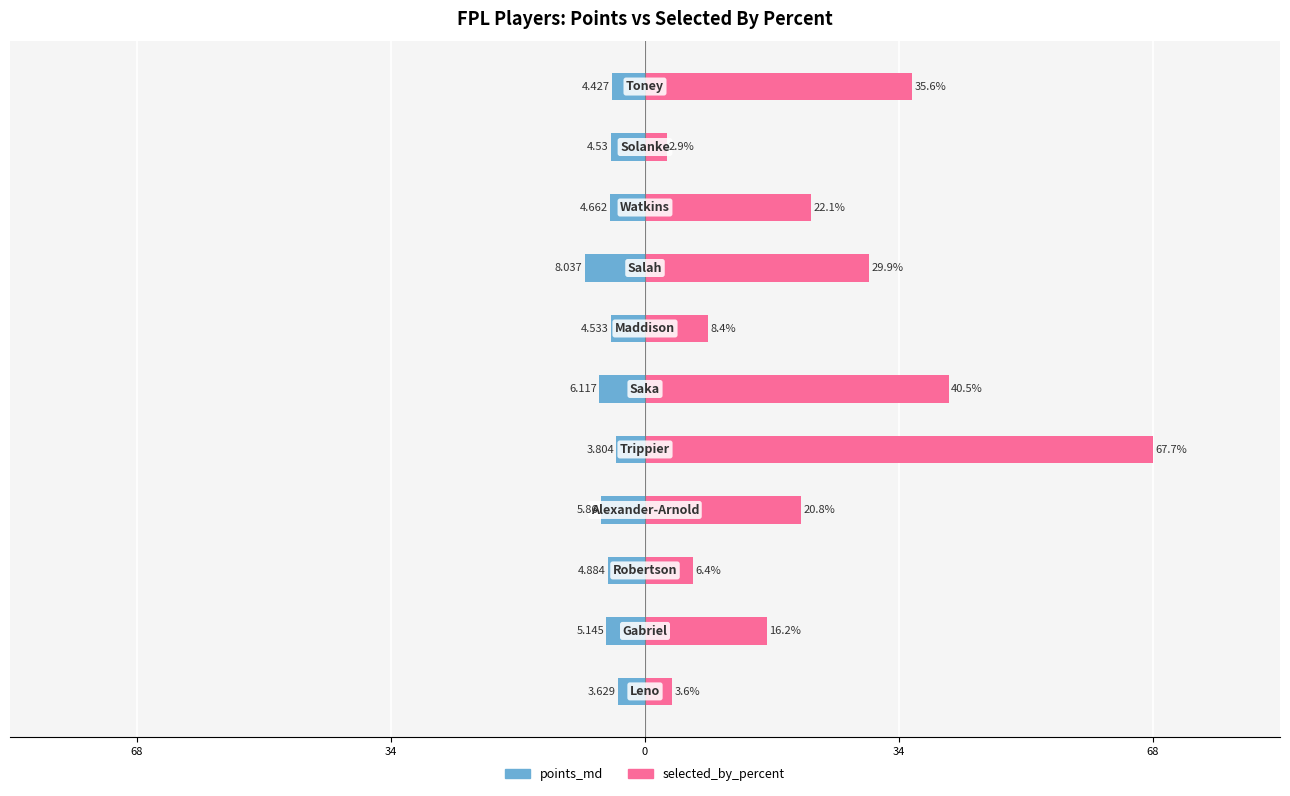

Rank the series by their average value, from lowest to highest.

points_md, selected_by_percent